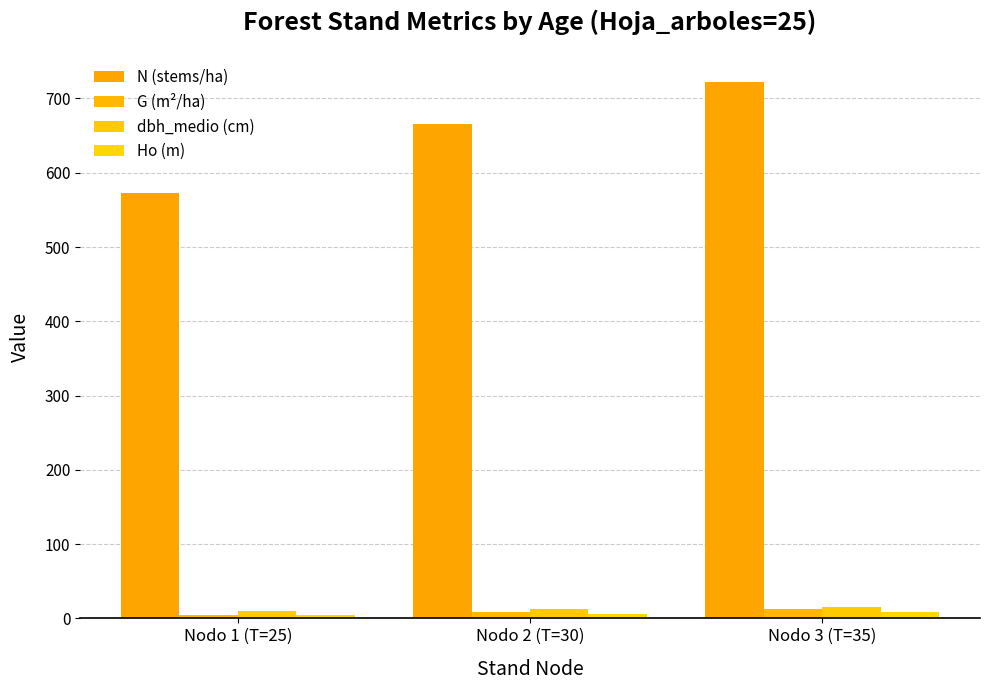

List the labels in order of dbh_medio (cm) value, largest first.

Nodo 3 (T=35), Nodo 2 (T=30), Nodo 1 (T=25)